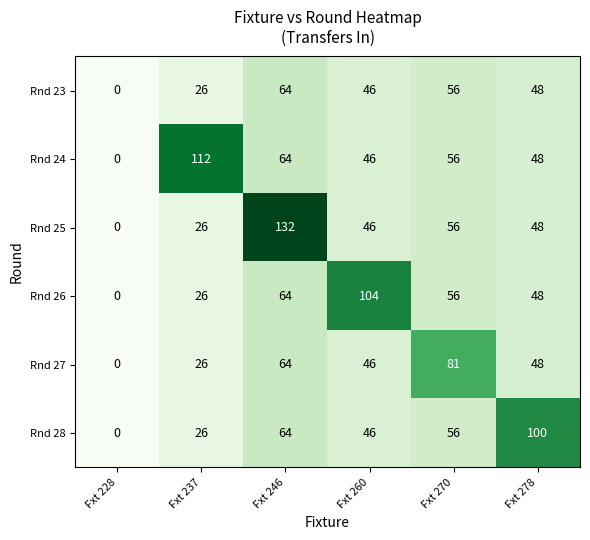

At which category does the chart reach its minimum across all series?

Fxt 228